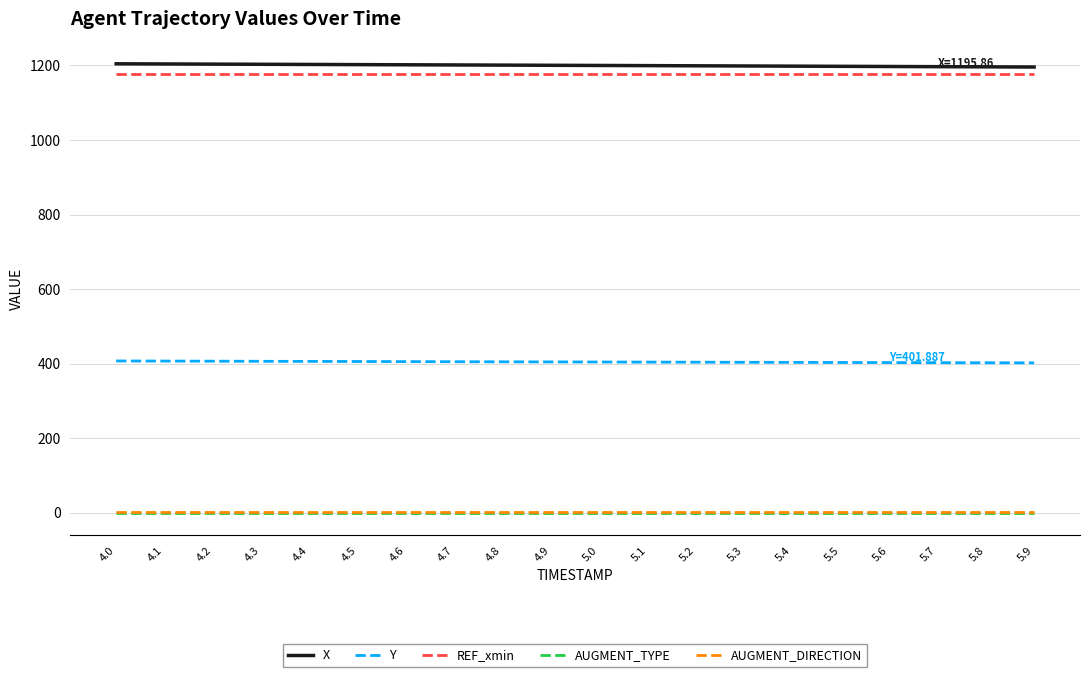

What is the lowest value of the X series?

1195.9